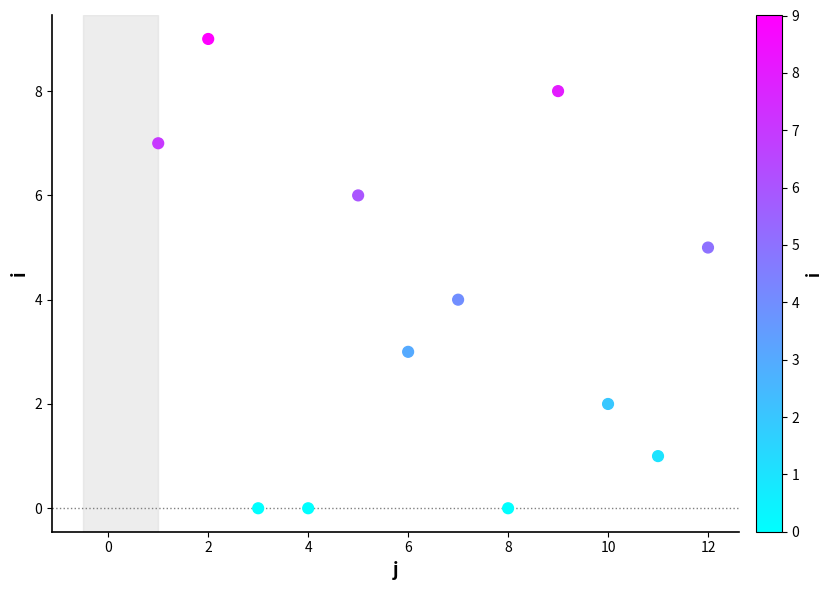

What is the range of Y values (max minus min)?

9